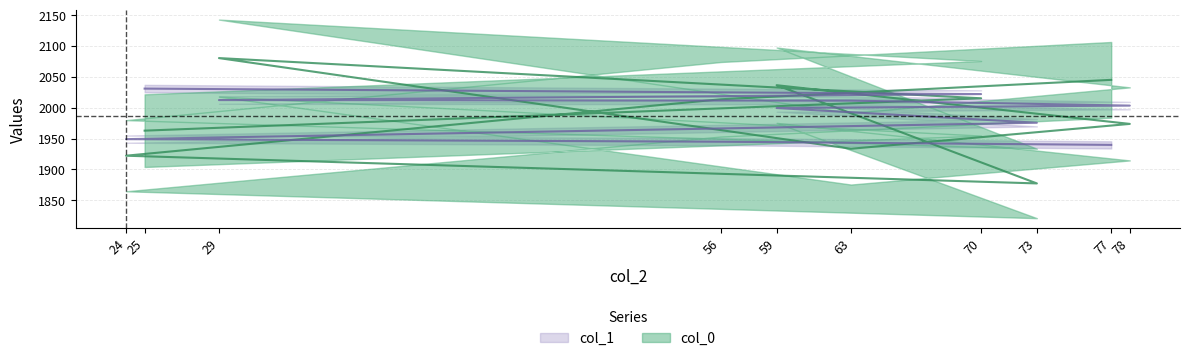

Reading left to right, extract all data points from this chart.

col_0: 1962.9	2015.3	2080.5	1933.5	1973.8	2036.5	1877.3	1922.2	2013.7	2045.2
col_1: 2031.0	2022.1	2012.4	2011.5	2003.5	1999.6	1975.7	1949.1	1944.9	1939.8